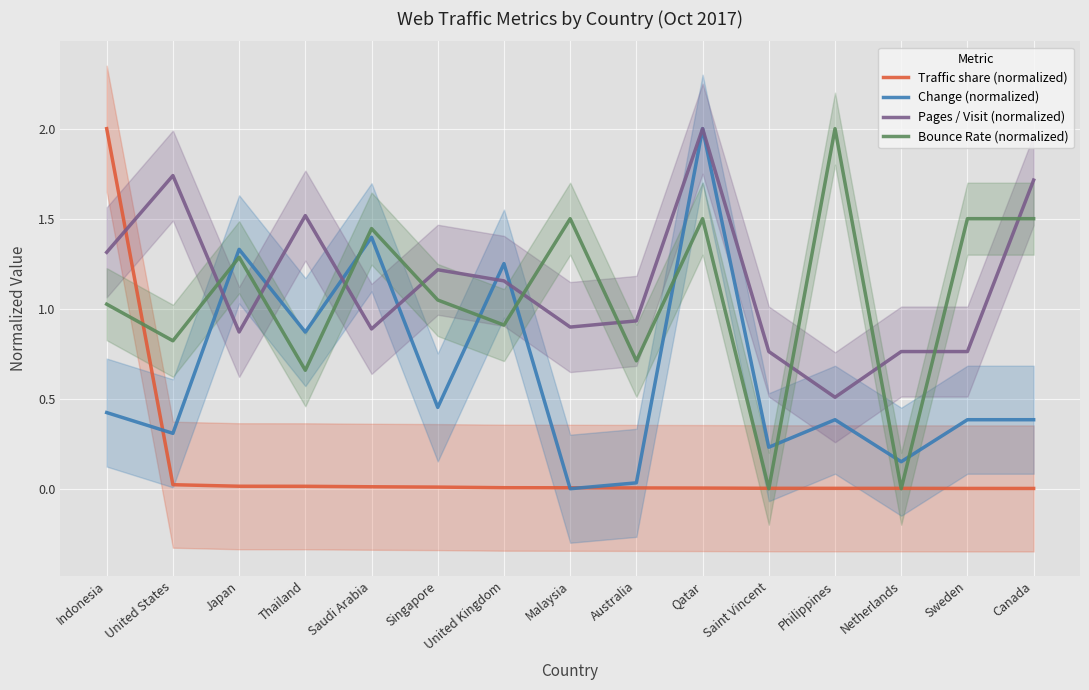

At how many categories does at least one series exceed 0?

15